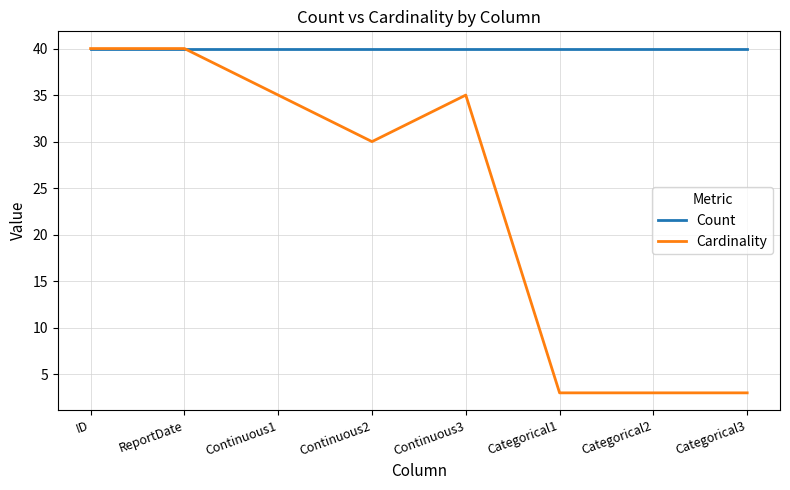

Rank the series by their average value, from lowest to highest.

Cardinality, Count